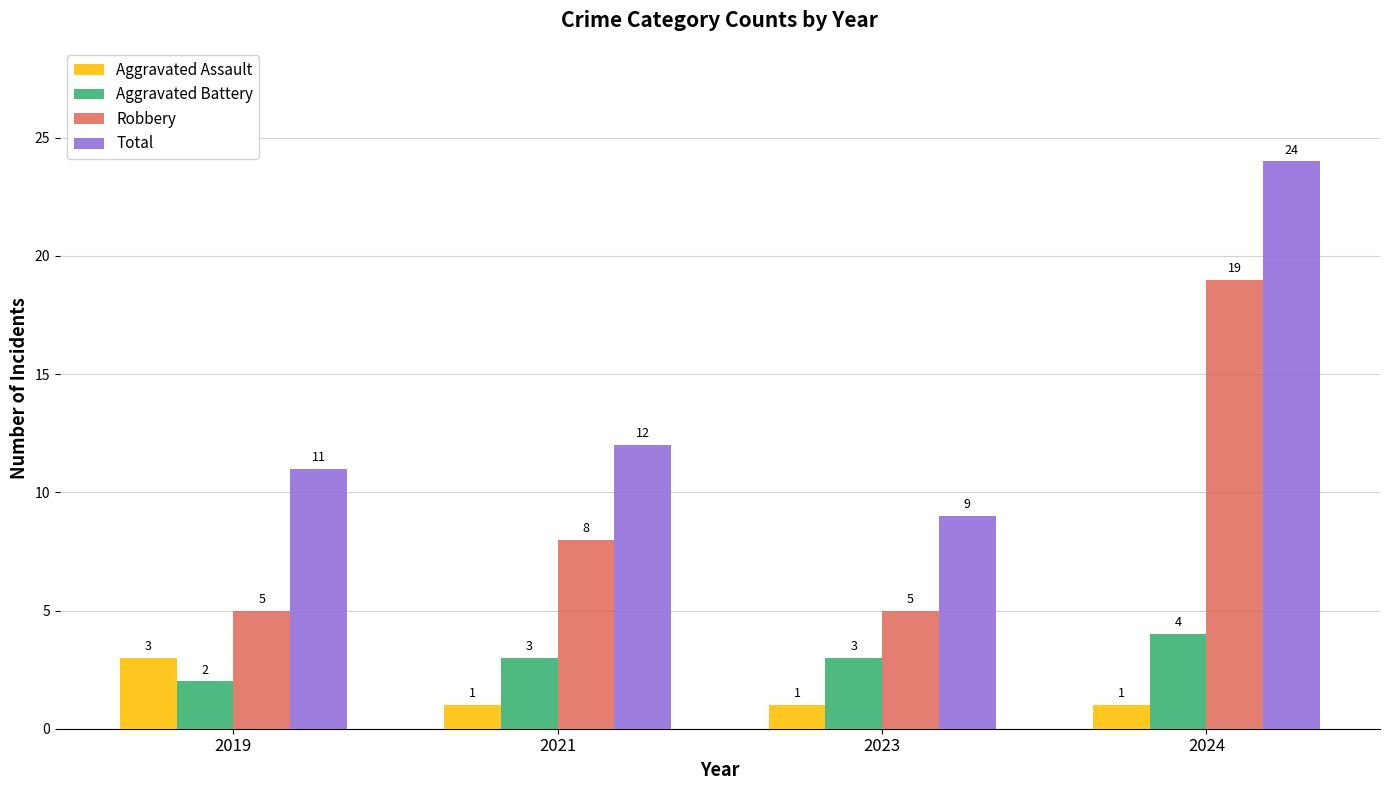

What is the sum of the Total values at 2019 and 2023?

20